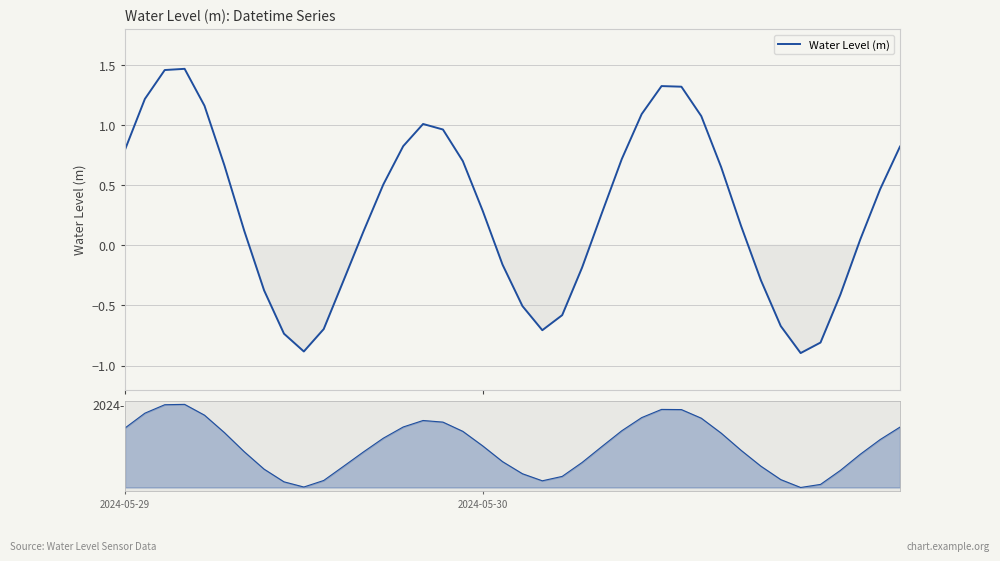

What is the greatest value displayed?

1.5